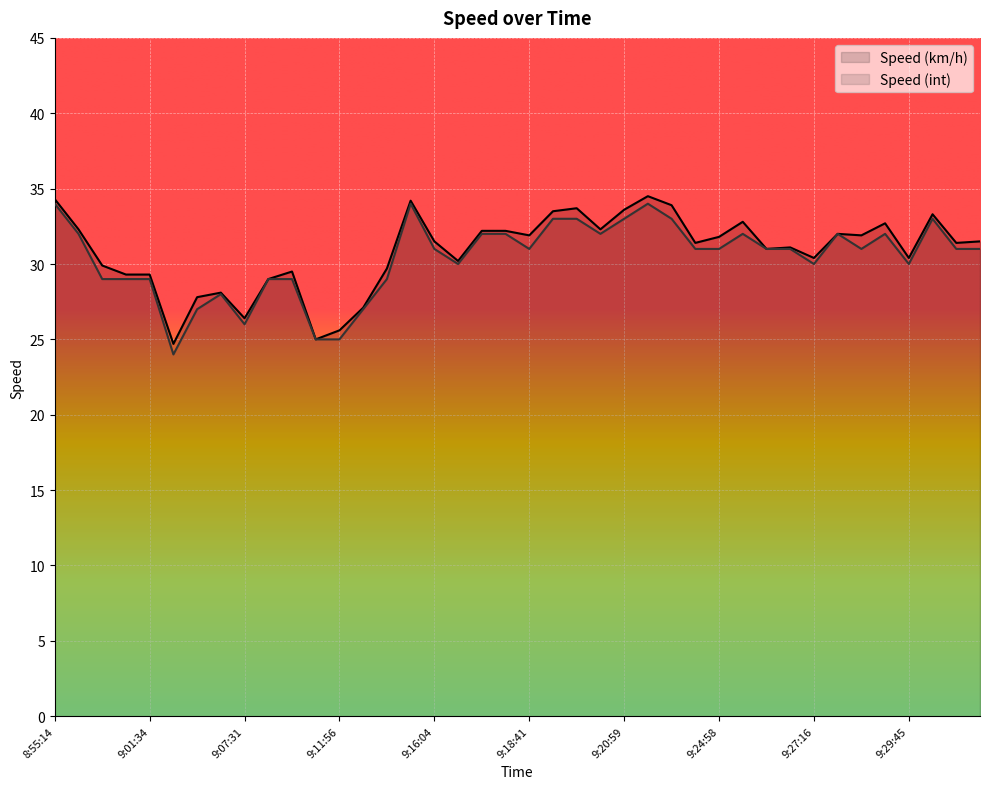

List the labels in order of Speed (km/h) value, largest first.

9:21:25, 8:55:14, 9:15:14, 9:21:49, 9:19:37, 9:20:59, 9:19:10, 9:30:52, 9:25:51, 9:29:19, 8:55:41, 9:20:00, 9:17:05, 9:17:35, 9:28:22, 9:18:41, 9:28:52, 9:24:58, 9:16:04, 9:32:28, 9:22:27, 9:31:19, 9:26:50, 9:26:24, 9:27:16, 9:29:45, 9:16:38, 9:00:07, 9:13:38, 9:09:42, 9:01:07, 9:01:34, 9:09:16, 9:07:01, 9:06:01, 9:12:38, 9:07:31, 9:11:56, 9:11:10, 9:05:32